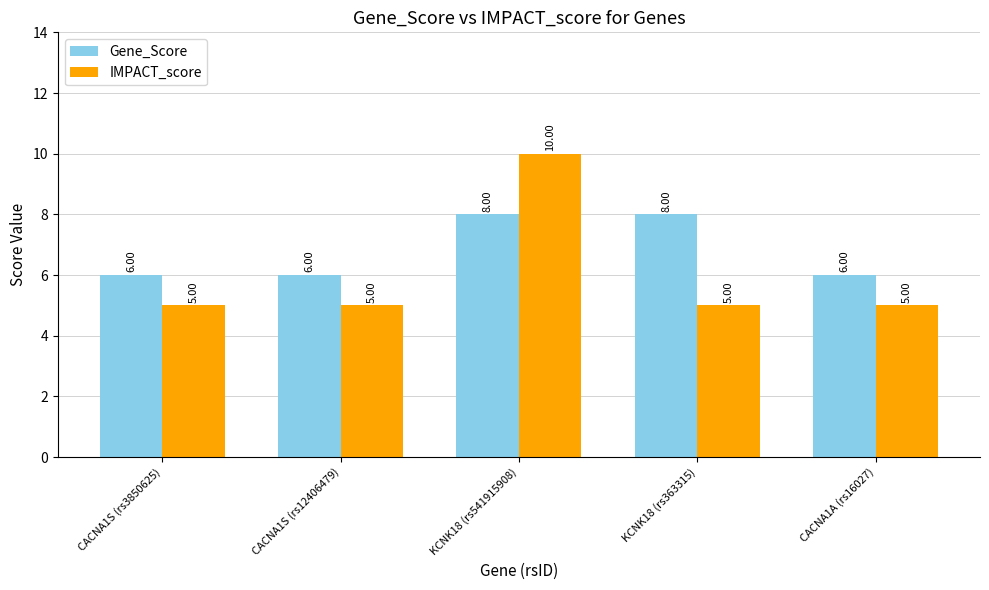

What is the maximum value for IMPACT_score?

10